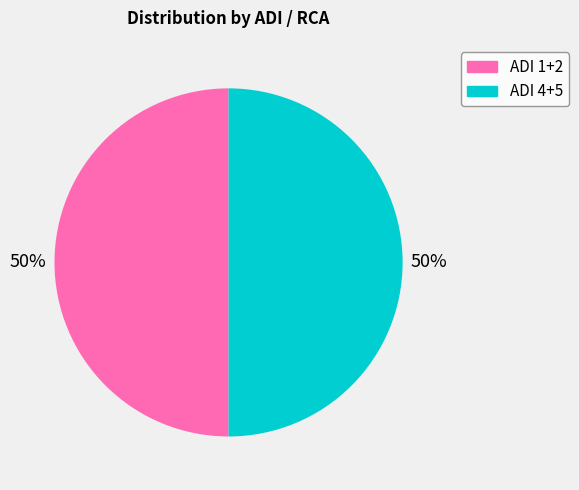

To the nearest percent, what is the average slice percentage?

50%